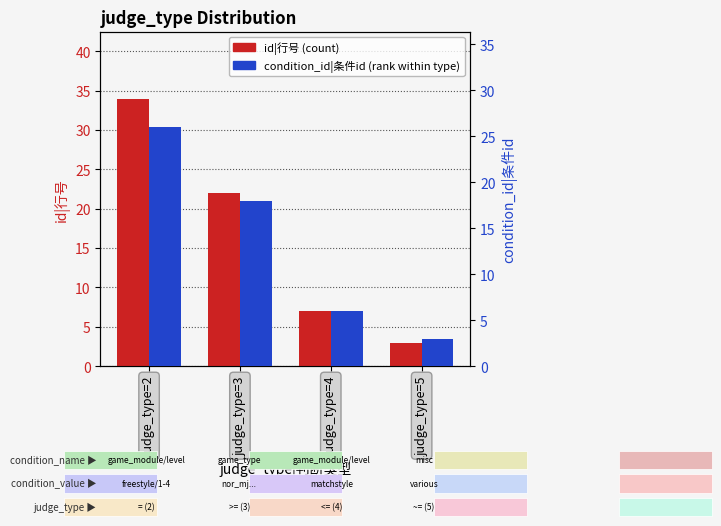

What is the lowest value of the id|行号 series?

3